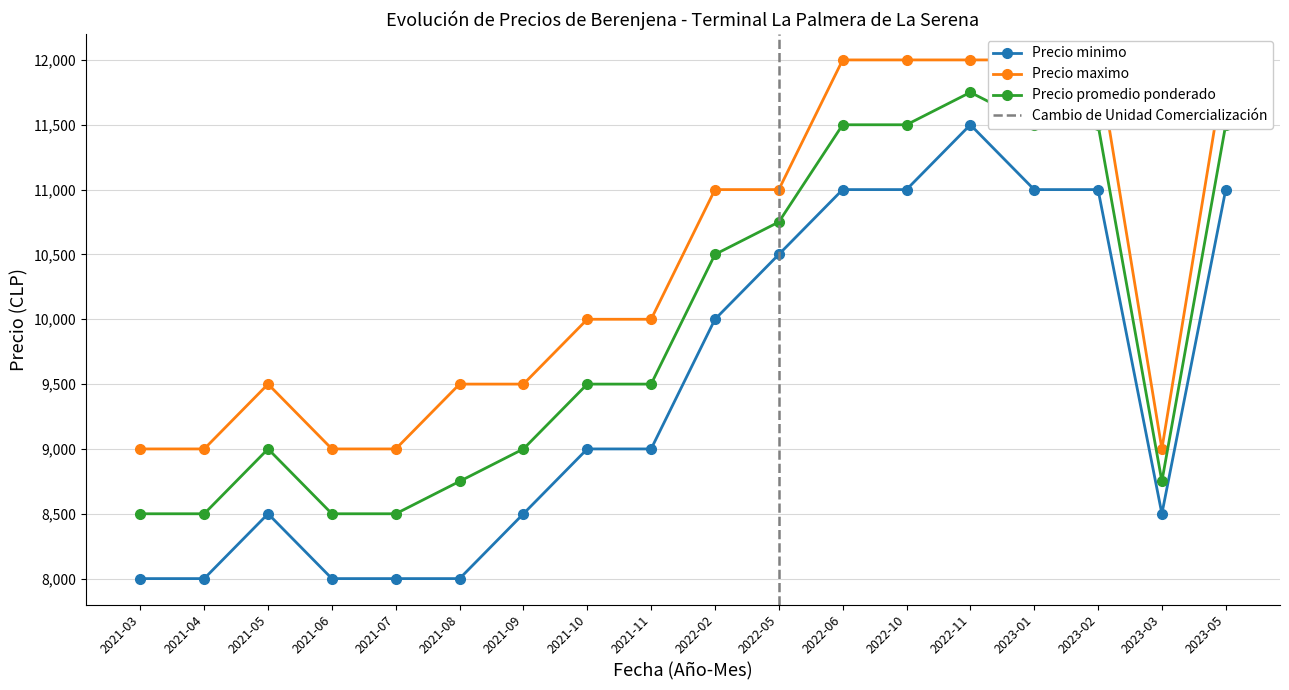

Reading right to left, extract all data points from this chart.

Precio minimo: 11000	8500	11000	11000	11500	11000	11000	10500	10000	9000	9000	8500	8000	8000	8000	8500	8000	8000
Precio maximo: 12000	9000	12000	12000	12000	12000	12000	11000	11000	10000	10000	9500	9500	9000	9000	9500	9000	9000
Precio promedio ponderado: 11500	8750	11500	11500	11750	11500	11500	10750	10500	9500	9500	9000	8750	8500	8500	9000	8500	8500